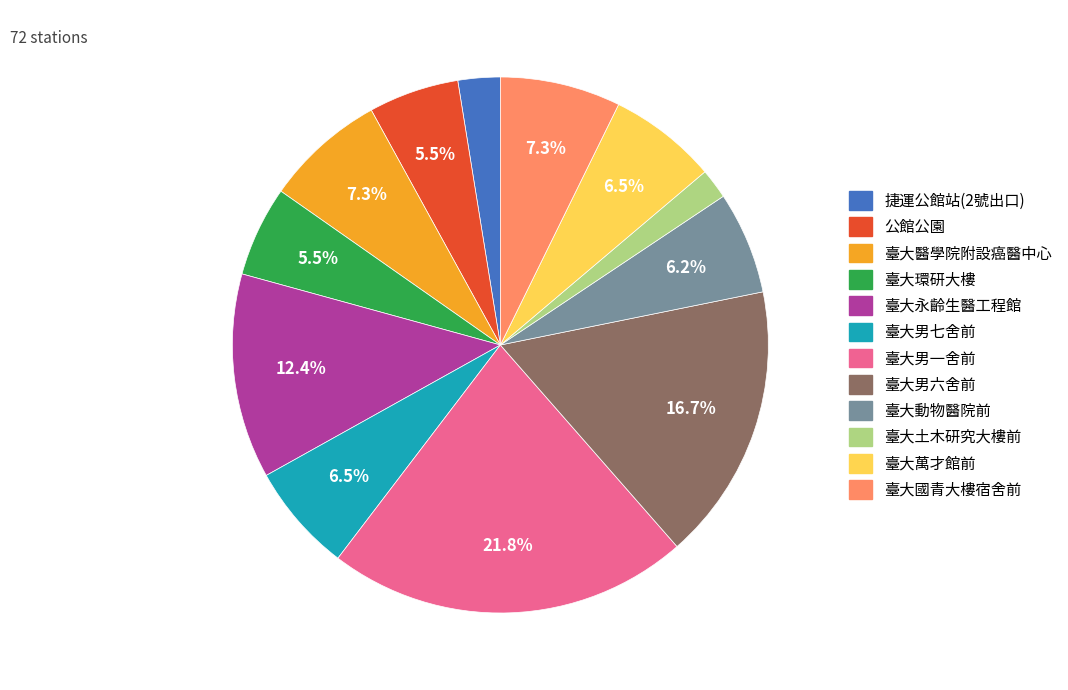

Count the number of slices in the pie.

12